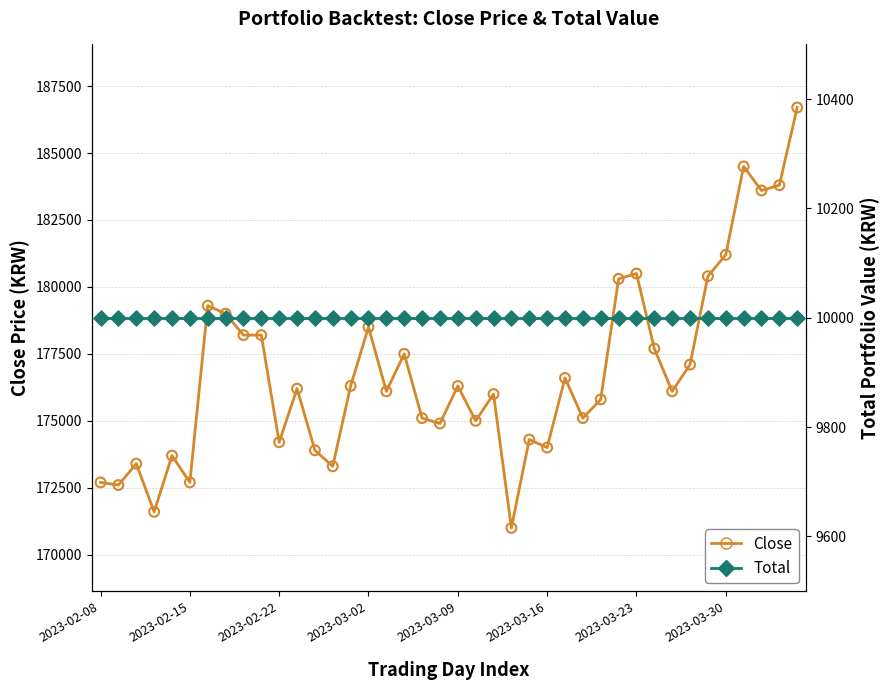

Which series has the widest spread of Y values?

Close